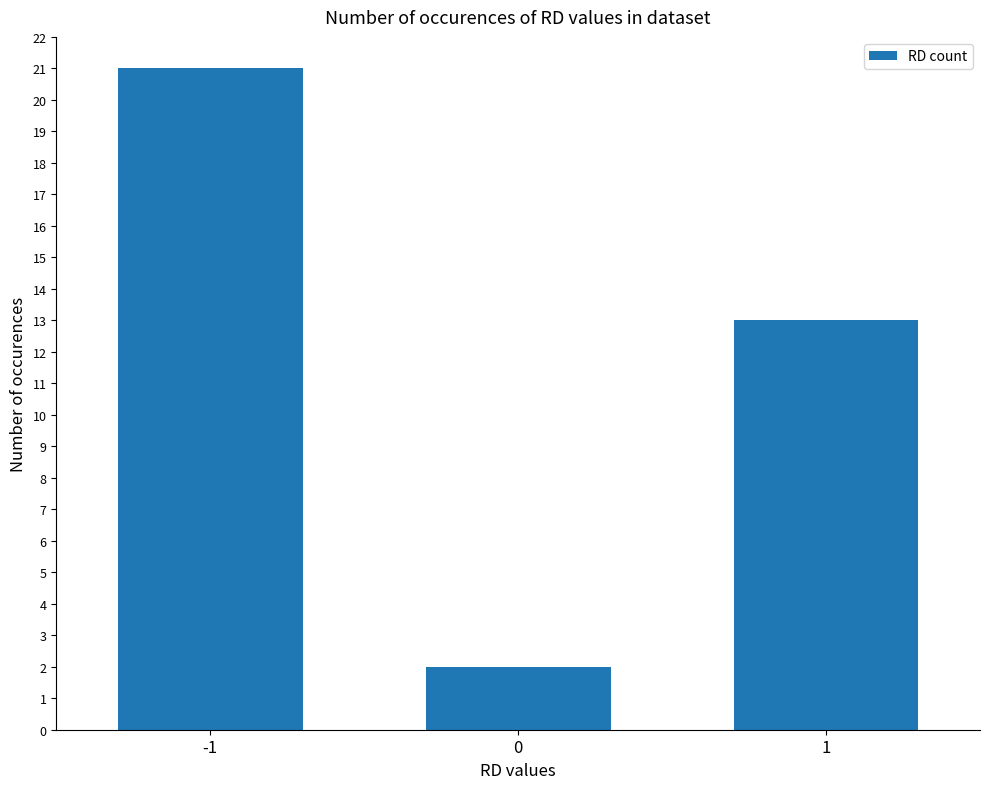

At which category does the chart reach its peak across all series?

-1